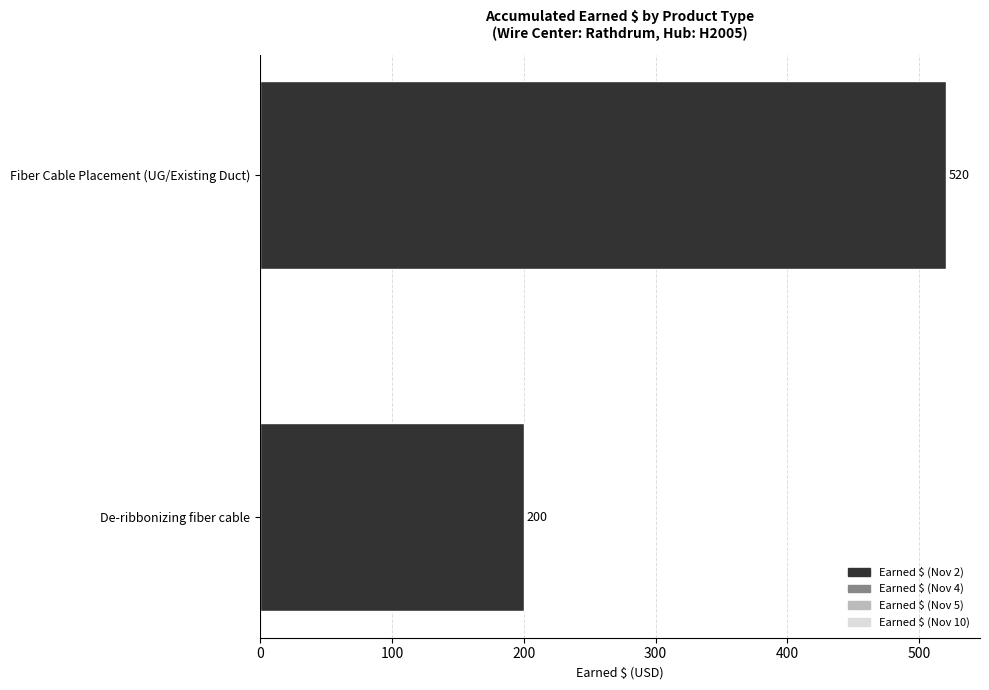

What is the difference between the maximum and minimum values?

320